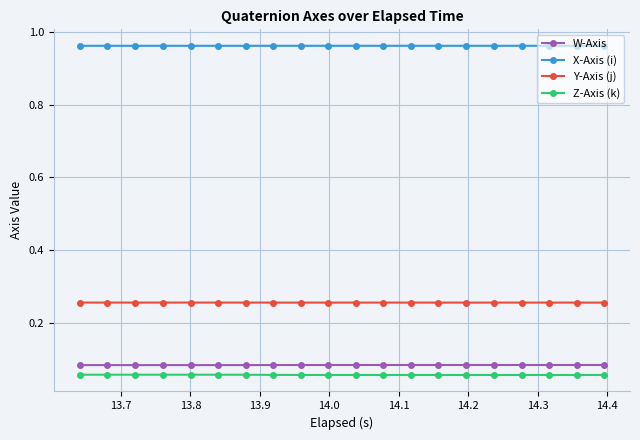

How many X-Axis (i) values are between 0 and 1?

20